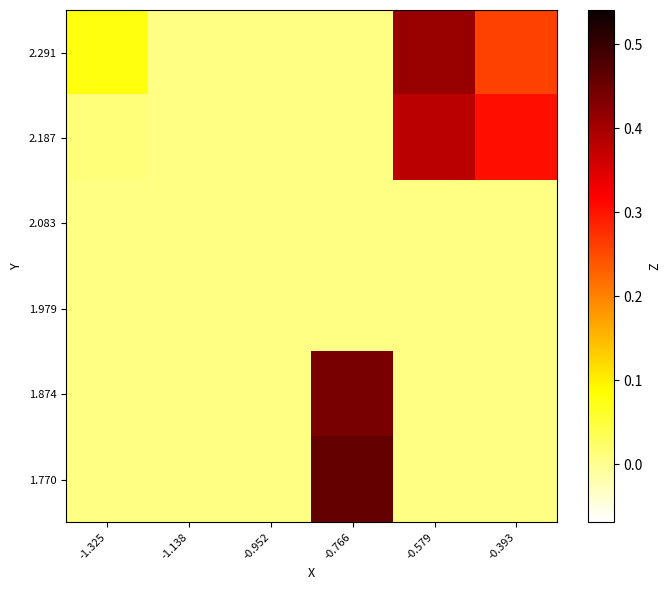

Between -1.325 and -0.952, which is larger?

-1.325